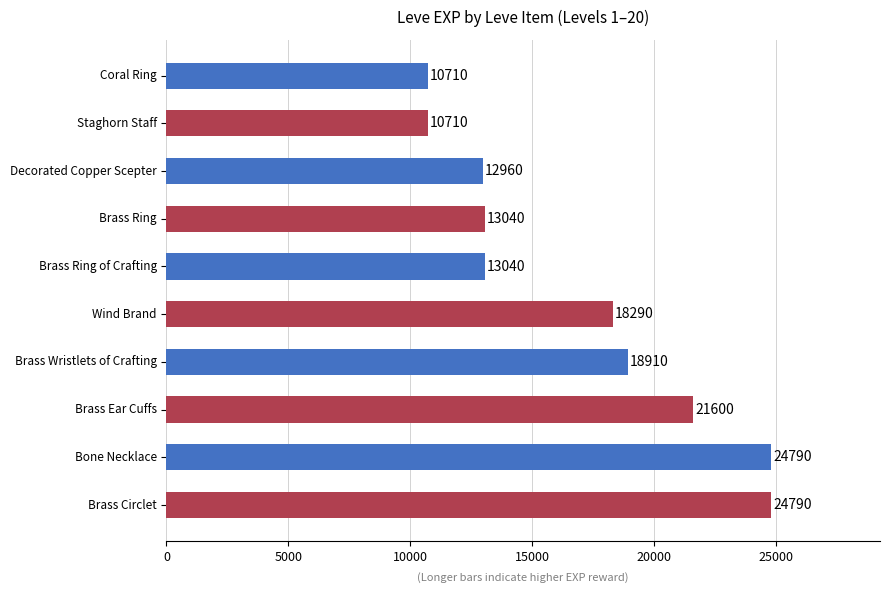

What is the approximate value at Brass Ring of Crafting?

13040